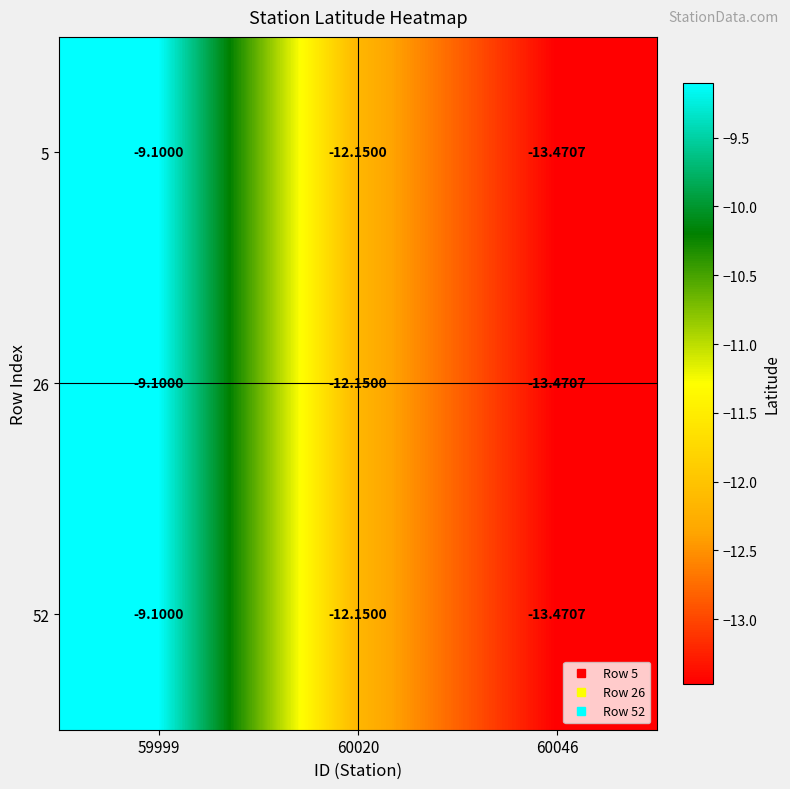

Is the value of 5 at 60020 greater than the value of 26 at 60046?

Yes